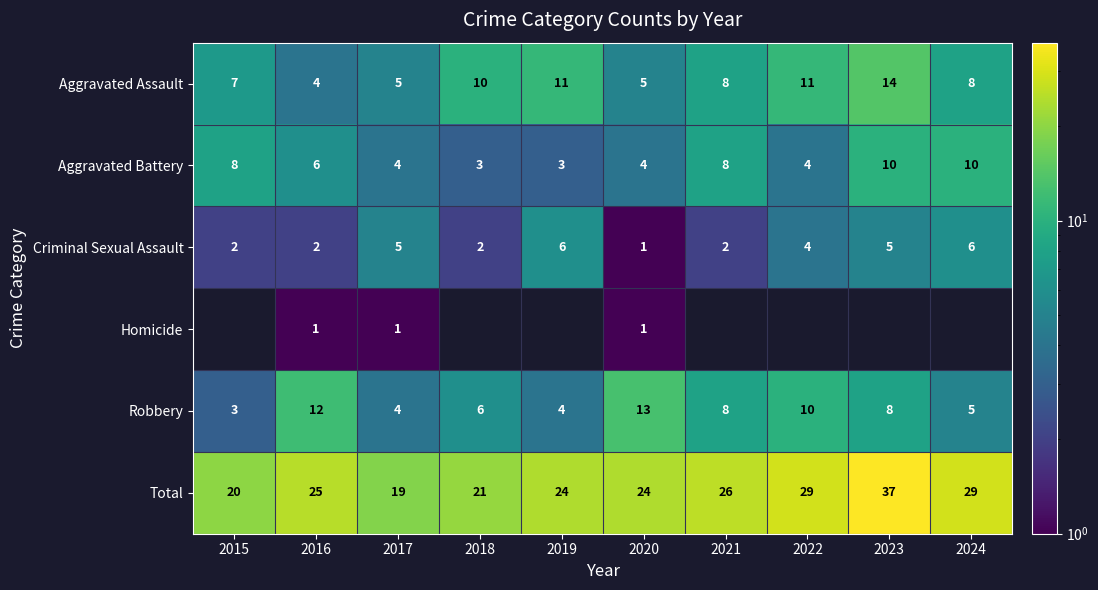

Which category has the highest value in the Robbery series?

2020